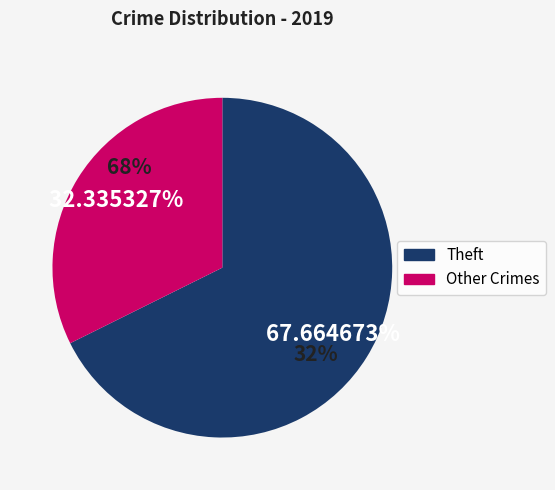

Is there any slice that represents more than half of the pie?

Yes